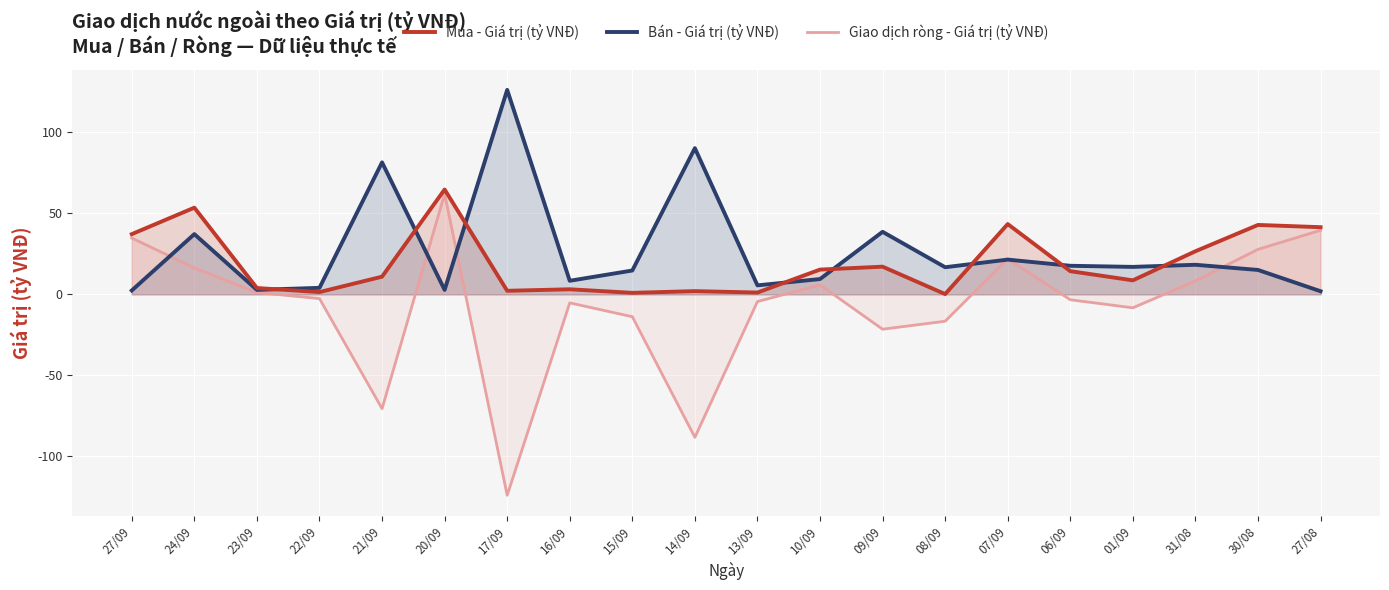

Reading left to right, list all the values displayed in this chart.

Mua - Giá trị (tỷ VNĐ): 27/09=37.2	24/09=53.5	23/09=3.9	22/09=1.4	21/09=10.9	20/09=64.8	17/09=2.2	16/09=3.1	15/09=0.9	14/09=2.0	13/09=1.1	10/09=15.3	09/09=17.1	08/09=0.2	07/09=43.4	06/09=14.3	01/09=8.7	31/08=26.6	30/08=42.9	27/08=41.5
Bán - Giá trị (tỷ VNĐ): 27/09=2.4	24/09=37.2	23/09=2.8	22/09=4.0	21/09=81.5	20/09=2.8	17/09=126.3	16/09=8.4	15/09=14.7	14/09=90.3	13/09=5.6	10/09=9.4	09/09=38.6	08/09=16.8	07/09=21.5	06/09=17.6	01/09=17.0	31/08=18.3	30/08=15.1	27/08=1.9
Giao dịch ròng - Giá trị (tỷ VNĐ): 27/09=34.8	24/09=16.3	23/09=1.1	22/09=-2.6	21/09=-70.6	20/09=62.0	17/09=-124.1	16/09=-5.2	15/09=-13.8	14/09=-88.3	13/09=-4.4	10/09=5.8	09/09=-21.5	08/09=-16.6	07/09=21.9	06/09=-3.3	01/09=-8.3	31/08=8.3	30/08=27.8	27/08=39.5